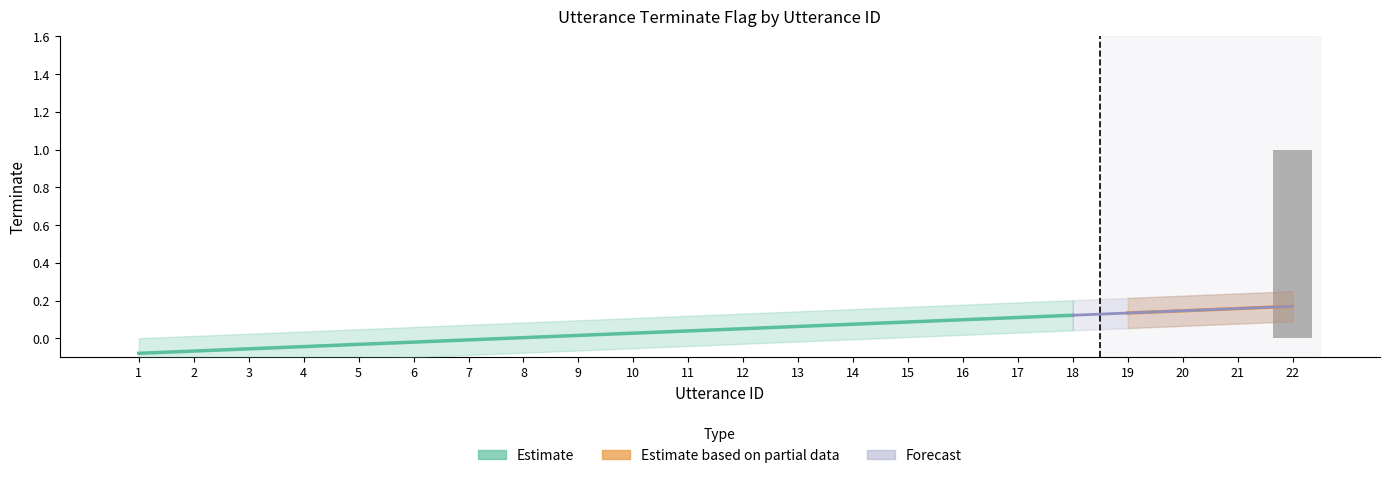

Where is the data nearest to the value 0?

1